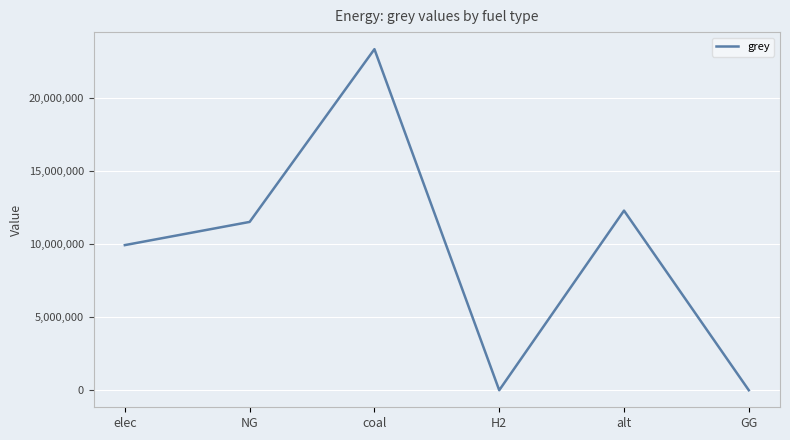

What is the maximum value shown in the chart?

23333392.0